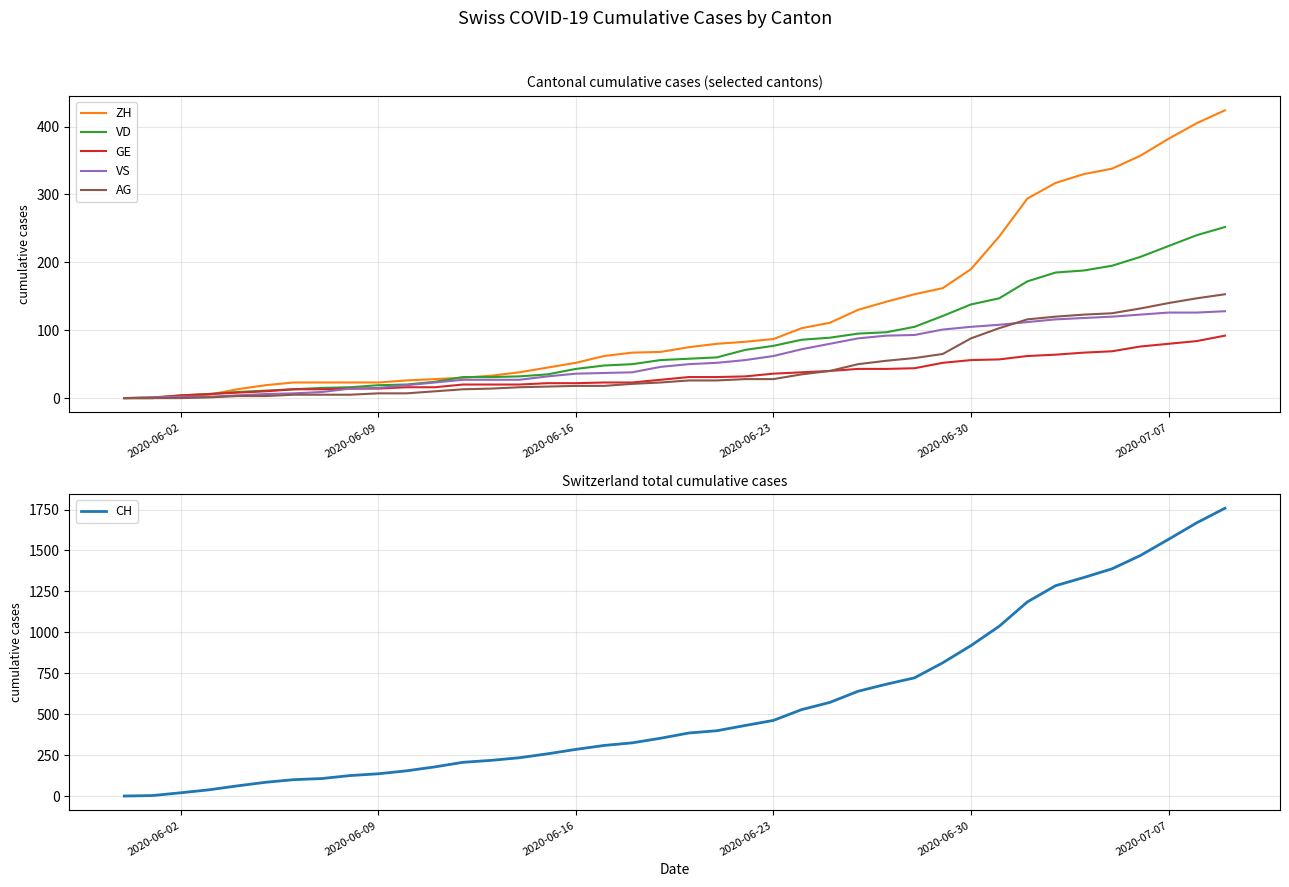

What is the highest value of the VS series?

128